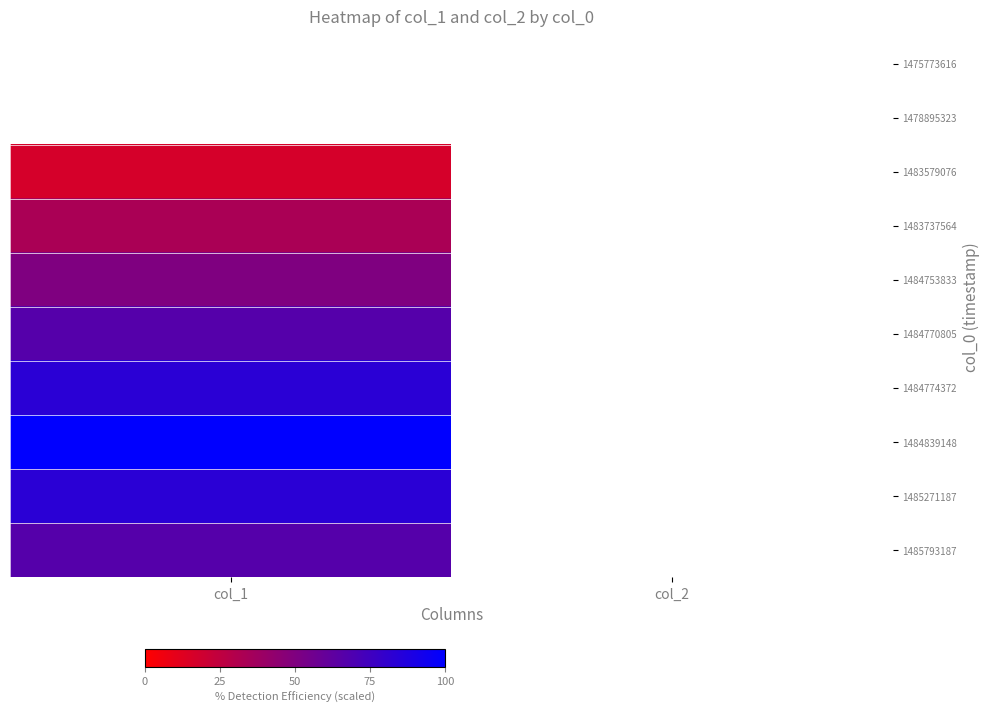

The 1484774372 series shows -3 at col_2. True or false?

False